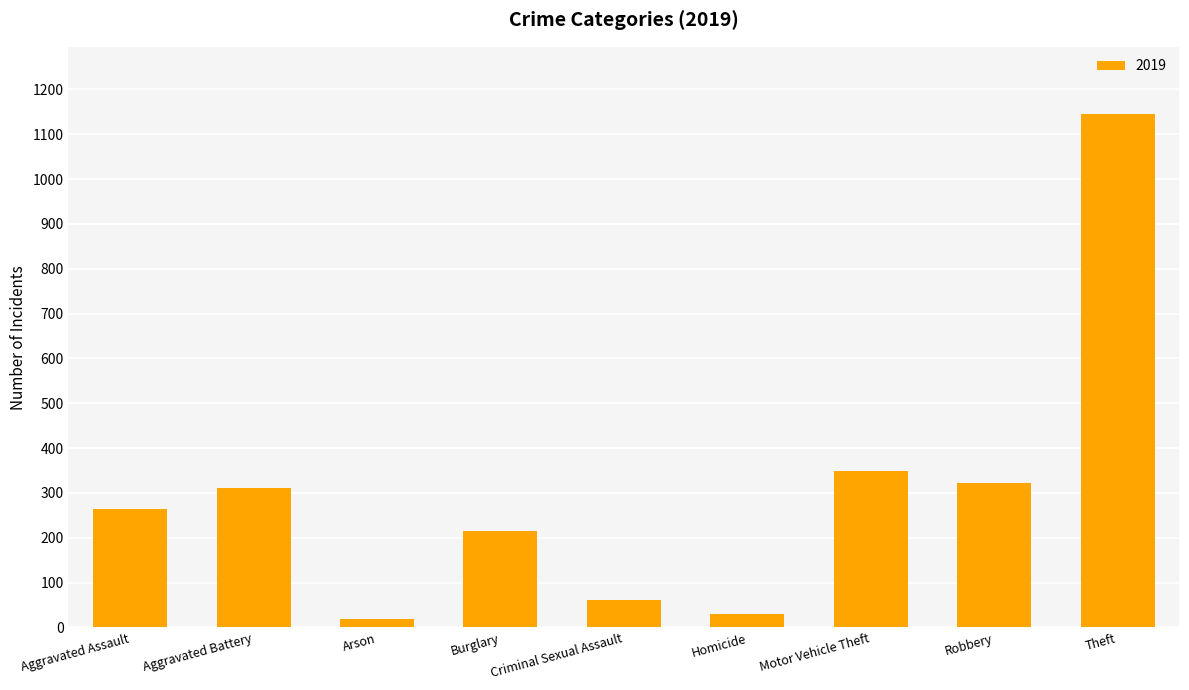

What is the maximum value shown in the chart?

1145